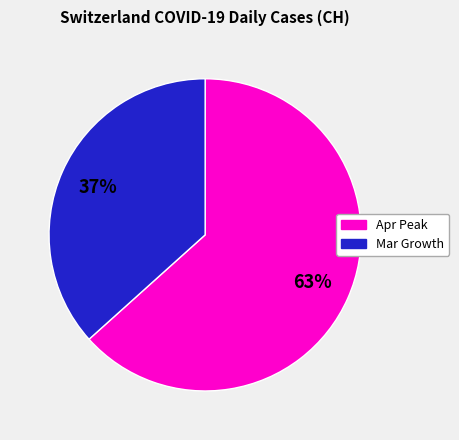

How many slices are in this pie chart?

2